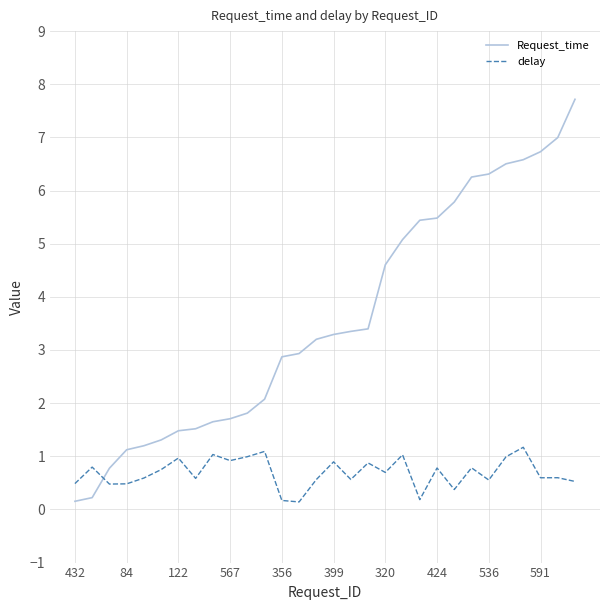

Is this an area chart (filled region under the line)?

No